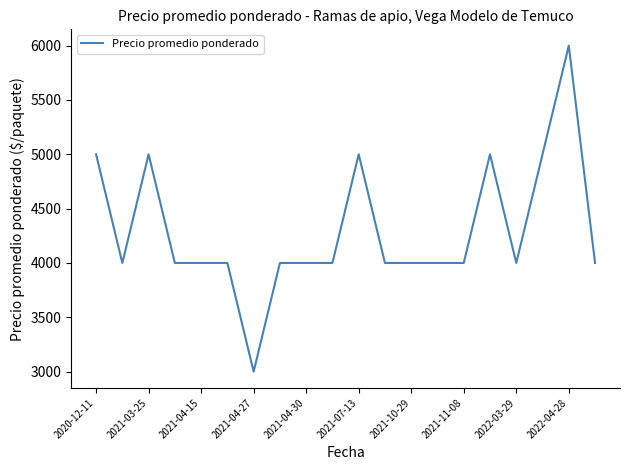

What is the greatest value displayed?

6000